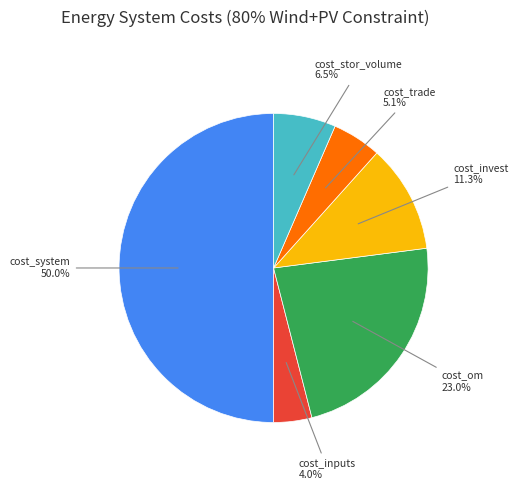

Is it true that cost_invest is 5% of the pie?

False